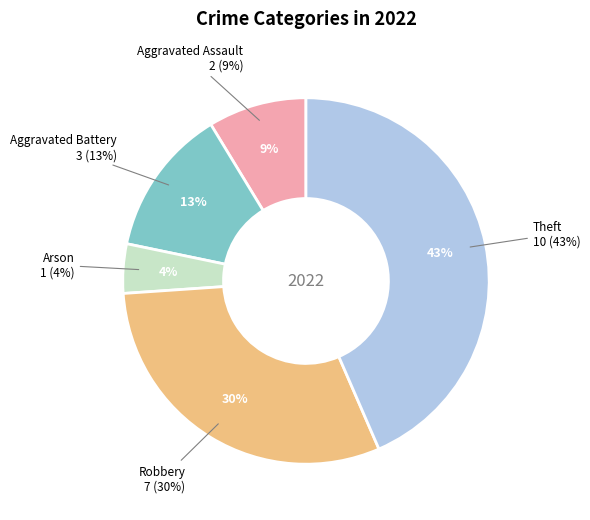

What is the largest slice in the pie chart?

Theft